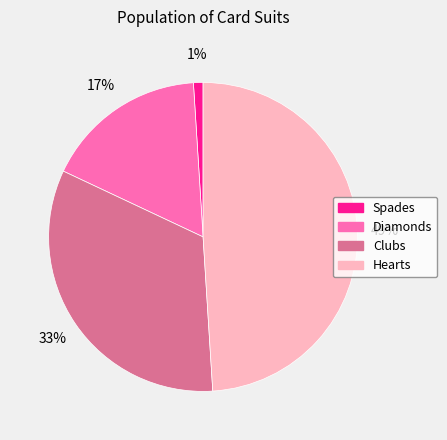

Is it true that Spades is 1% of the pie?

True